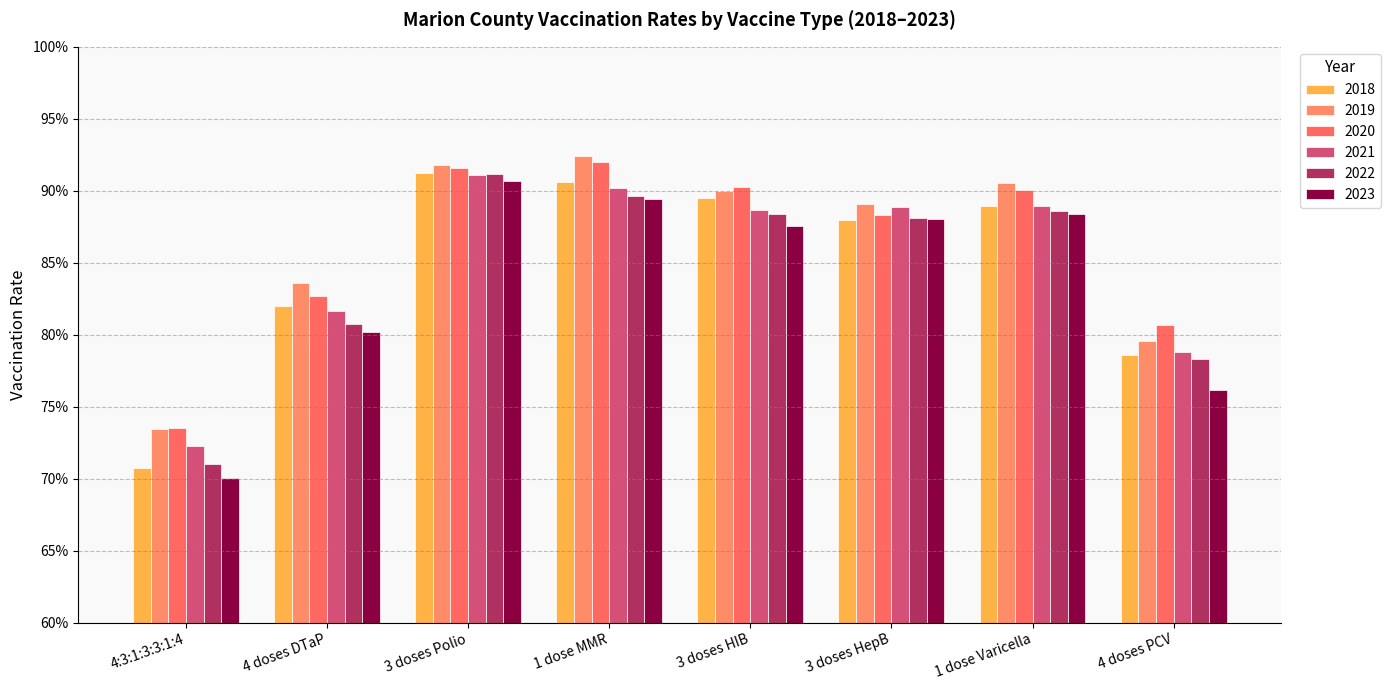

Reading left to right, extract all data points from this chart.

2018: 0.7	0.8	0.9	0.9	0.9	0.9	0.9	0.8
2019: 0.7	0.8	0.9	0.9	0.9	0.9	0.9	0.8
2020: 0.7	0.8	0.9	0.9	0.9	0.9	0.9	0.8
2021: 0.7	0.8	0.9	0.9	0.9	0.9	0.9	0.8
2022: 0.7	0.8	0.9	0.9	0.9	0.9	0.9	0.8
2023: 0.7	0.8	0.9	0.9	0.9	0.9	0.9	0.8